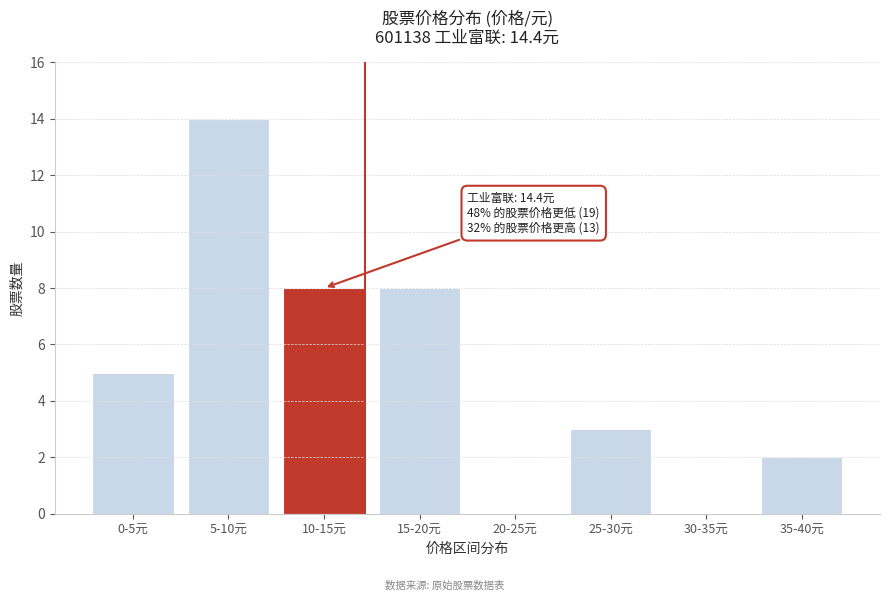

Reading left to right, transcribe all the data shown in this chart.

0-5元=5	5-10元=14	10-15元=8	15-20元=8	20-25元=0	25-30元=3	30-35元=0	35-40元=2